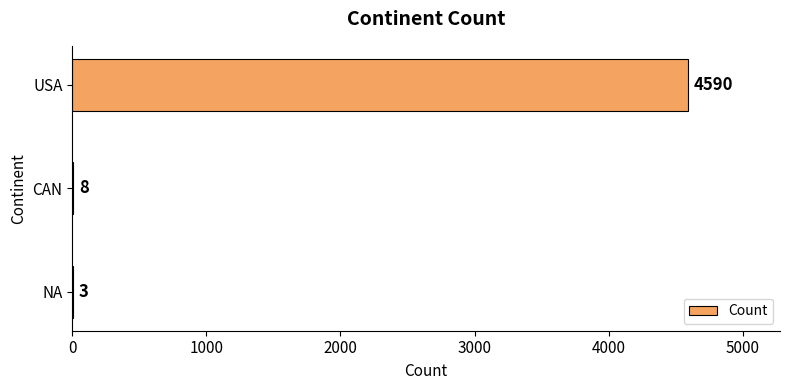

What is the average value?

1534